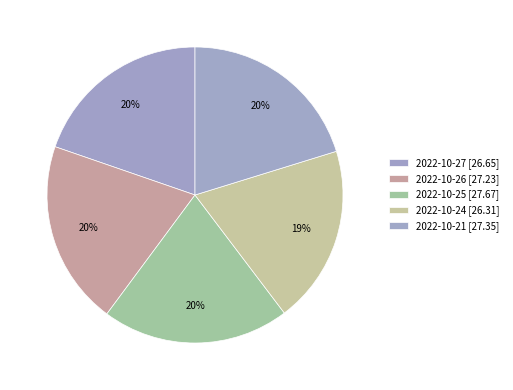

How many segments does this pie chart have?

5